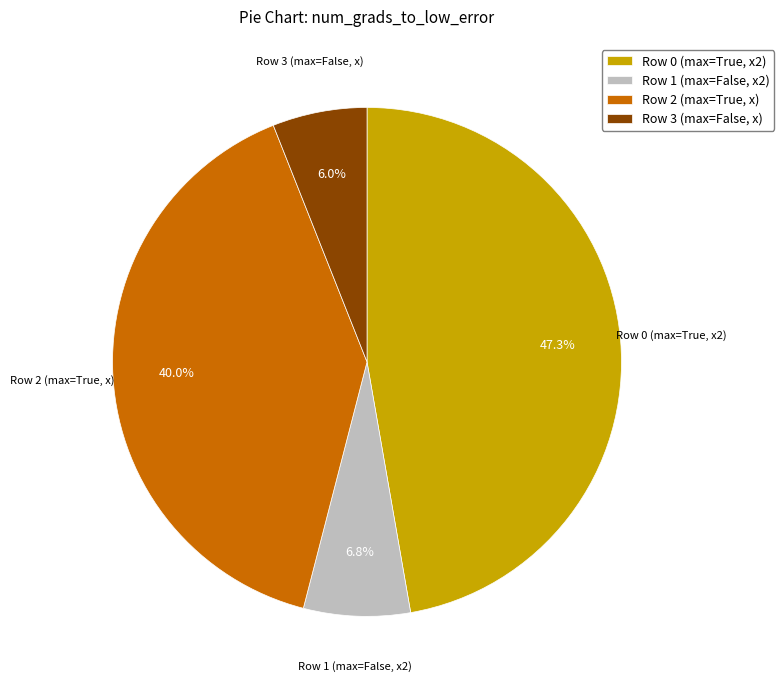

Is Row 1 (max=False, x2) the majority of the pie?

No